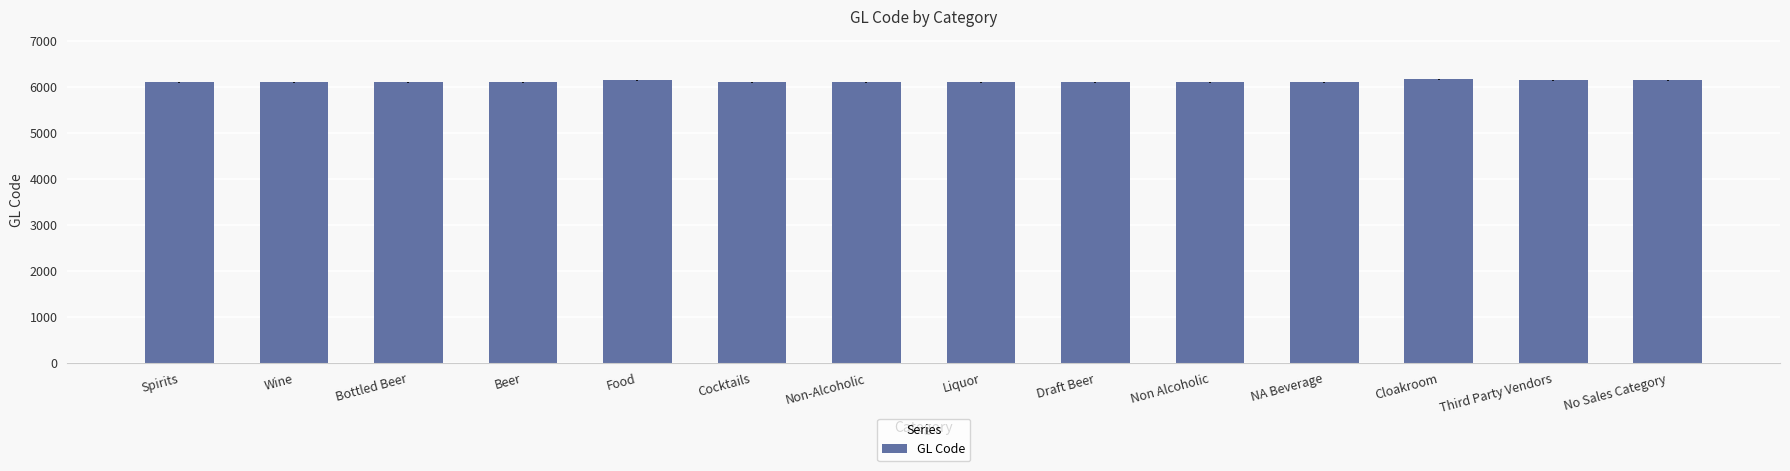

Approximately how many times larger is the value at No Sales Category compared to NA Beverage?

1.0